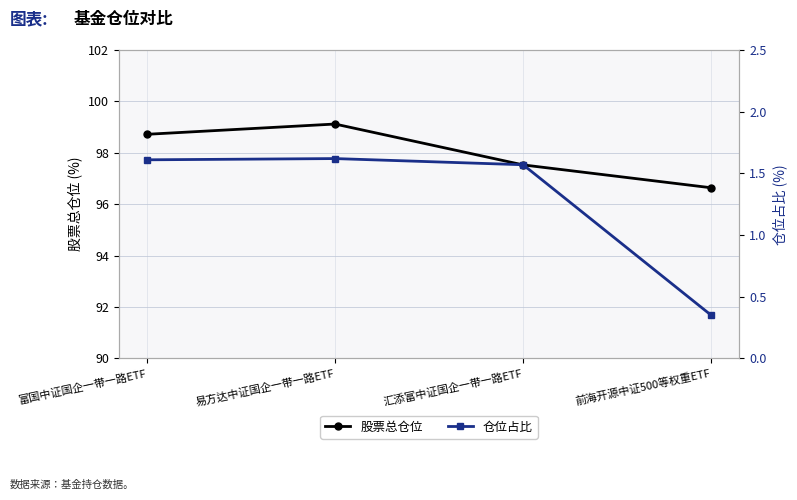

What is the difference between the 股票总仓位 values at 前海开源中证500等权重ETF and 富国中证国企一带一路ETF?

2.1